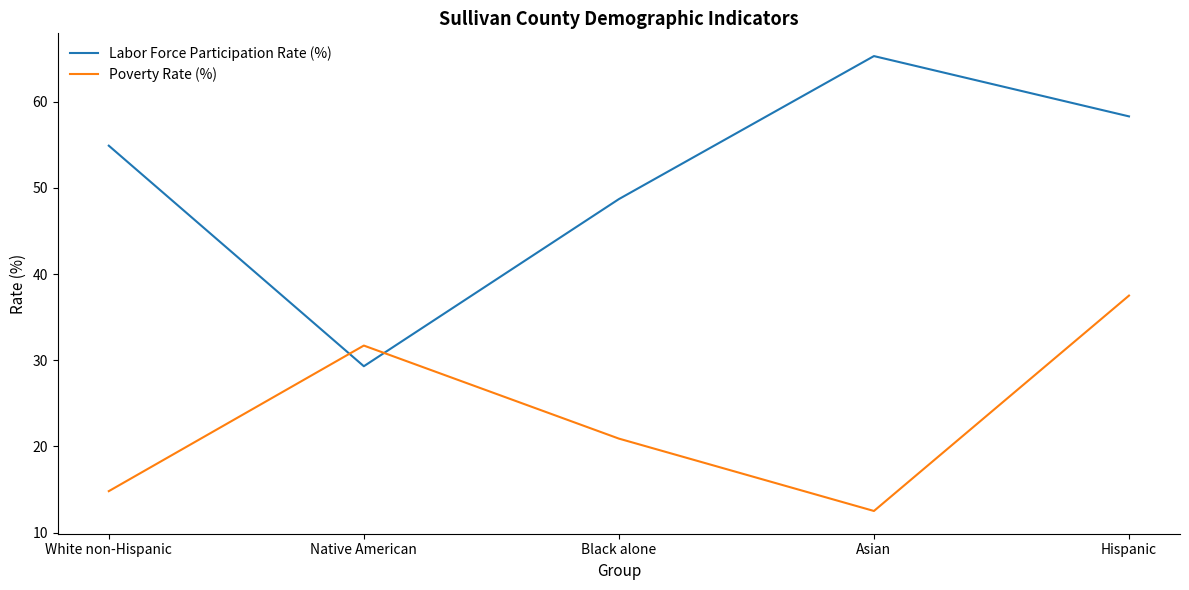

Which series changed the most between Asian and Hispanic?

Poverty Rate (%)